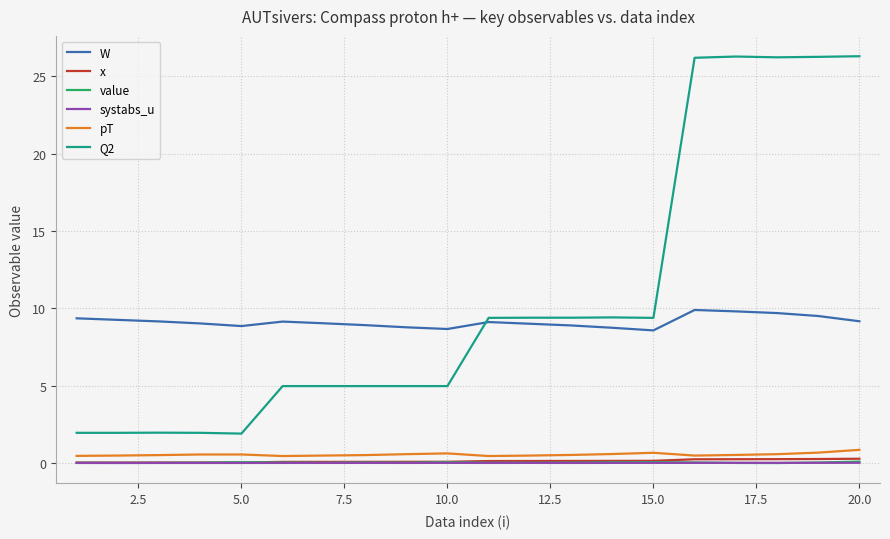

What is the greatest value displayed?

26.3